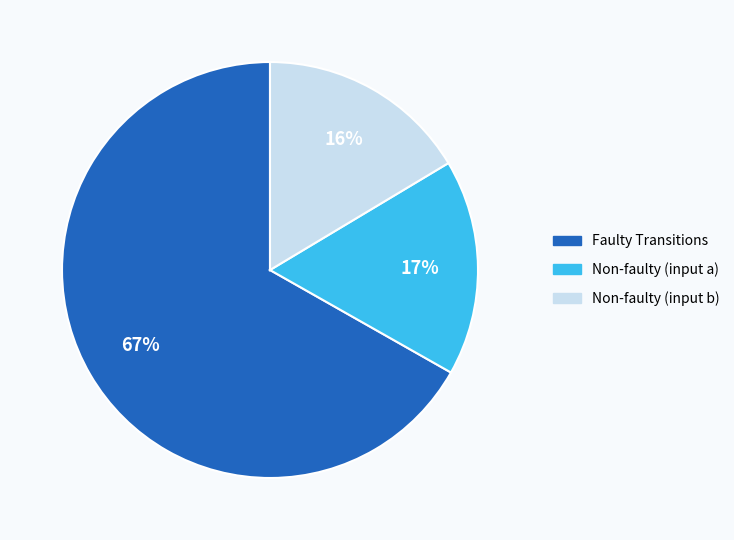

Which category has the biggest portion of the pie?

Faulty Transitions